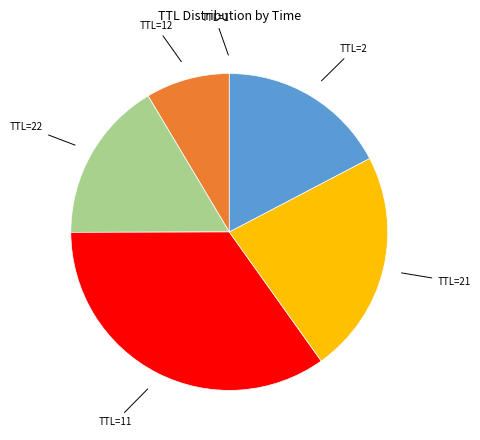

Is it true that TTL=21 is 37% of the pie?

False